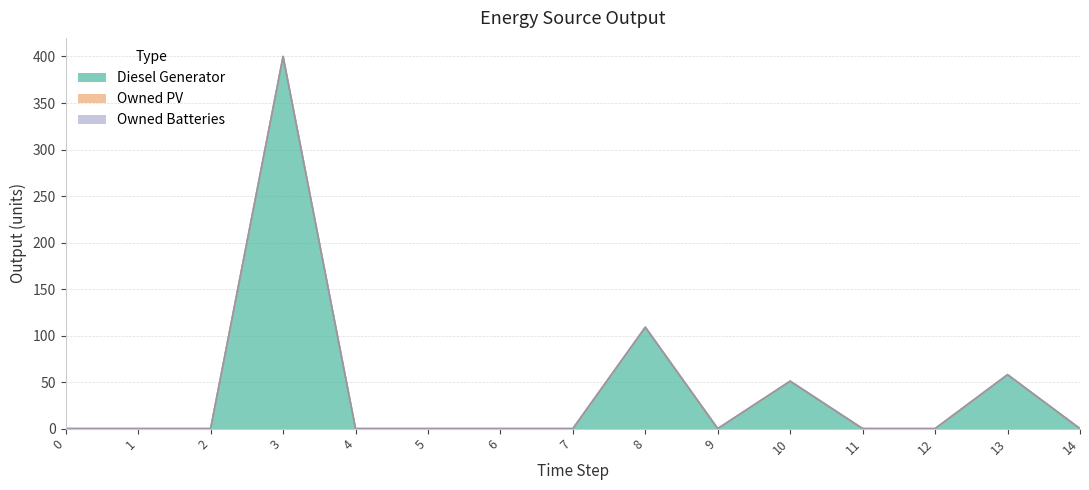

At 9, list the series in order from largest to smallest.

Diesel Generator, Owned PV, Owned Batteries